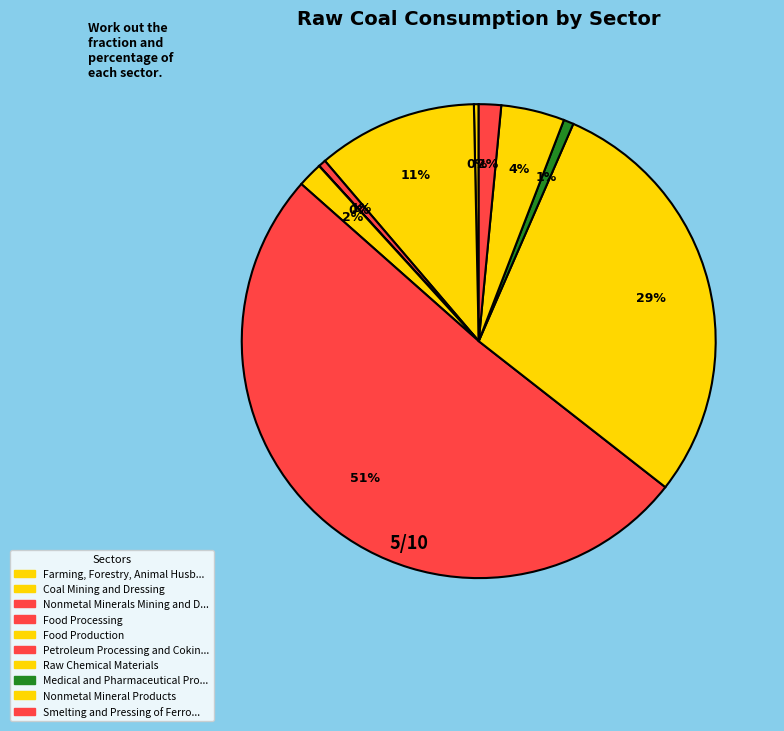

Which category has the biggest portion of the pie?

Petroleum Processing and Coking